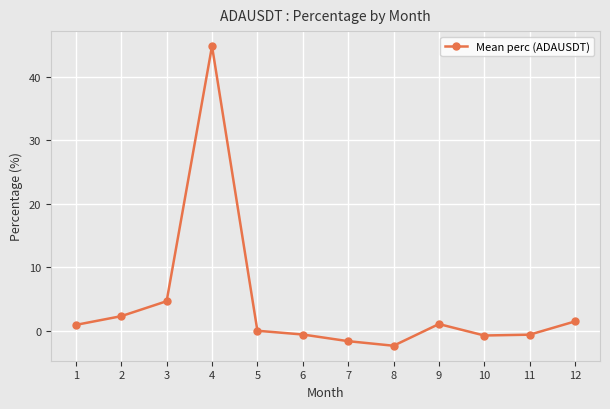

How many data points does each series have?

12